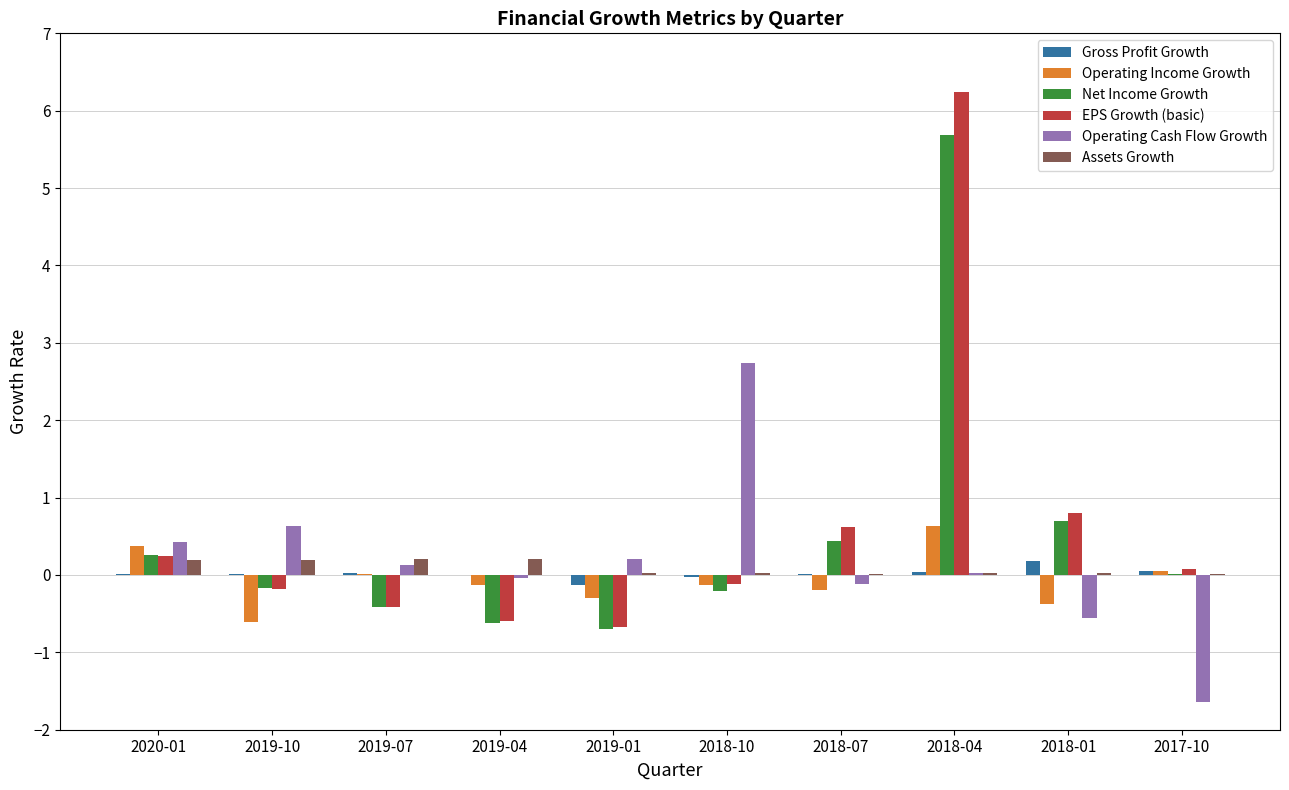

Count the number of categories in the chart.

10